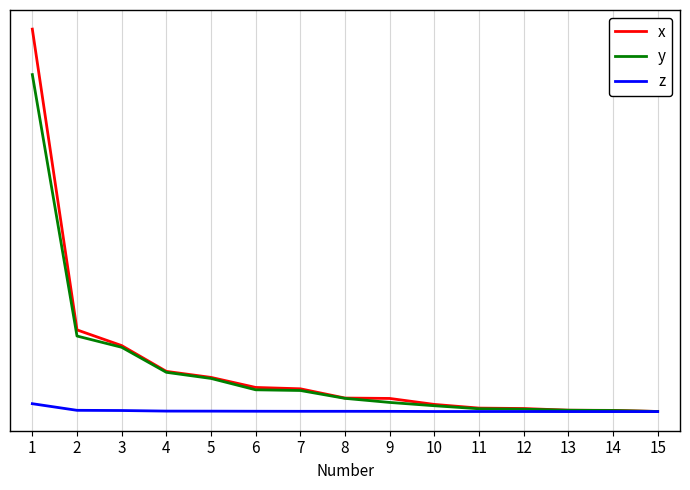

What is the difference between the highest and lowest values at 12?

29339